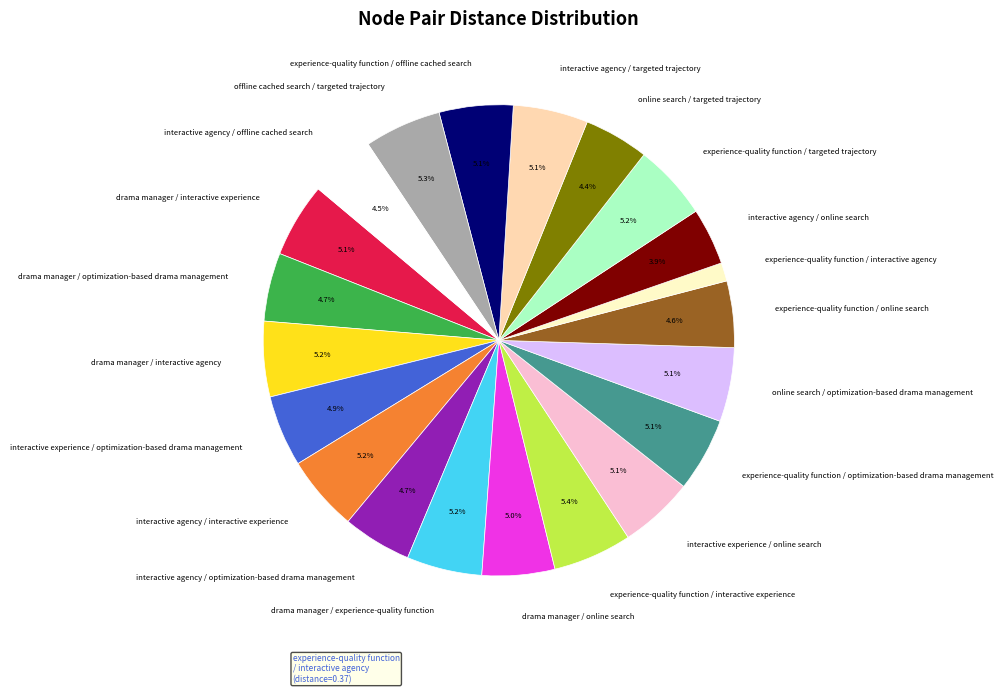

Is there a majority slice in this chart?

No